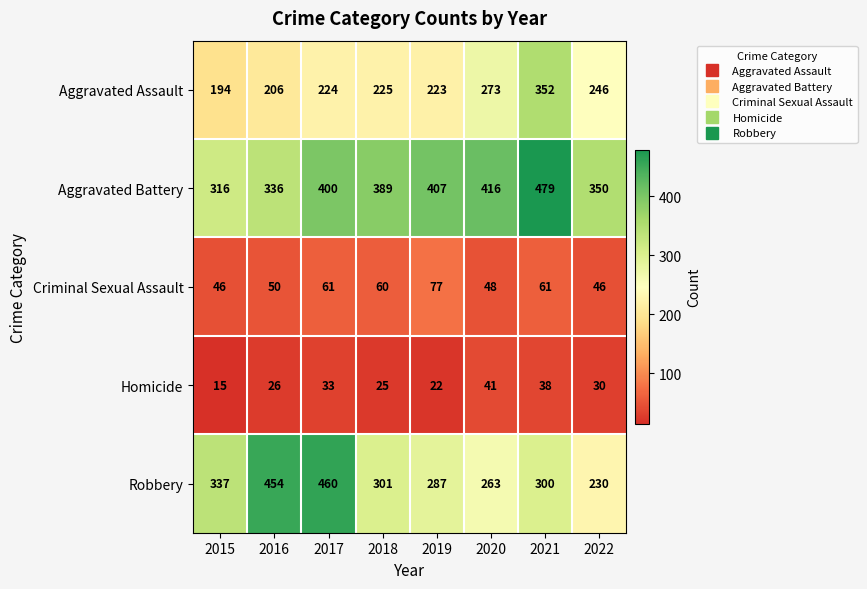

What is the minimum value shown in the chart?

15